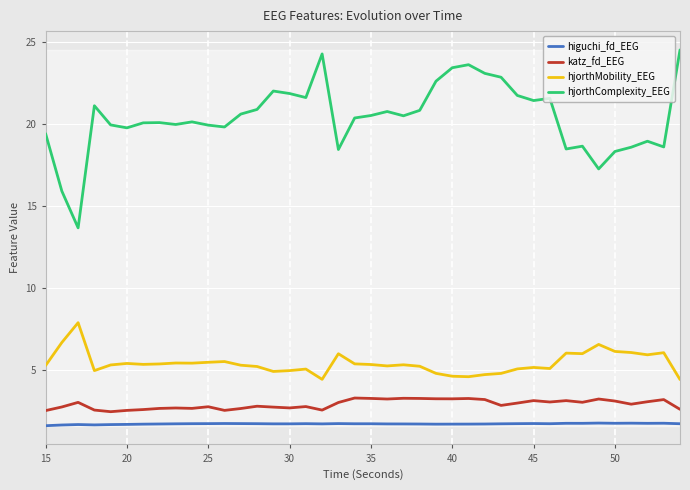

Which series has the largest total across all categories?

hjorthComplexity_EEG